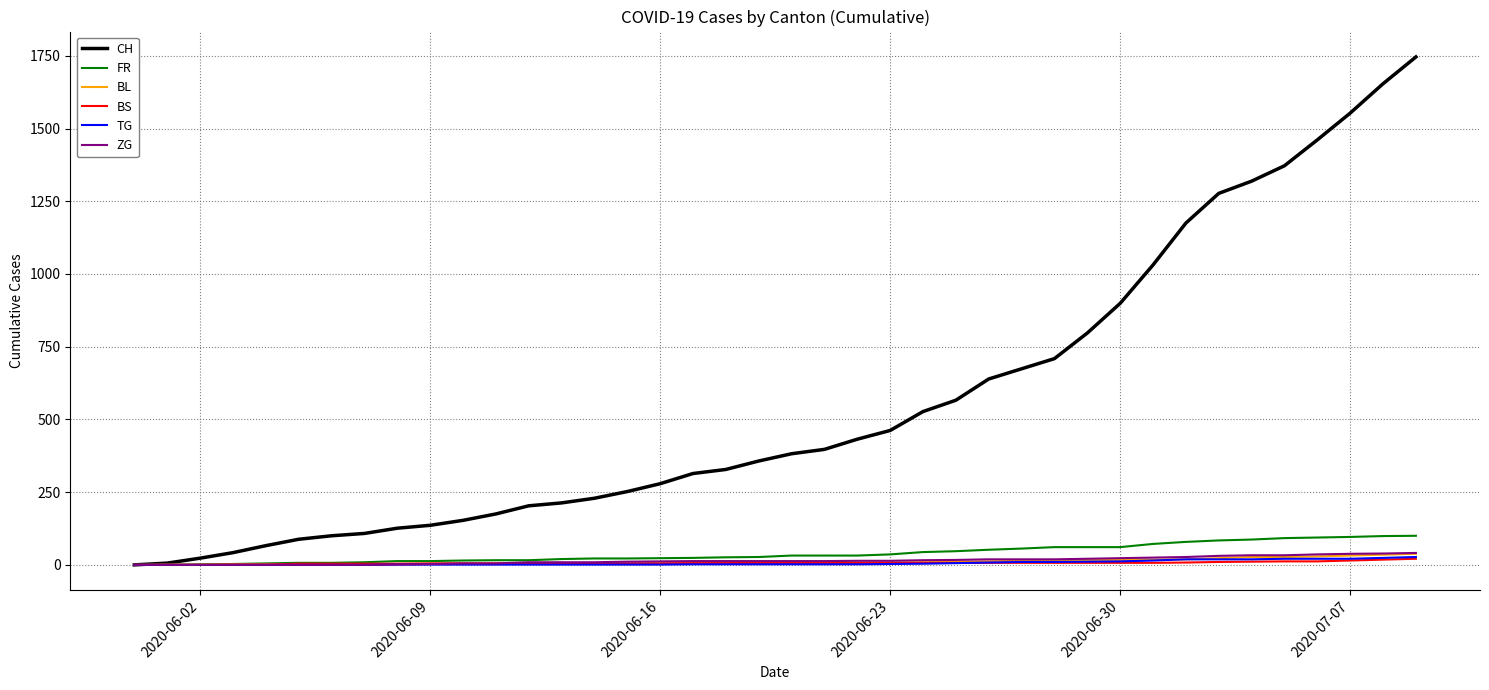

Does the chart display data point markers on the line(s)?

No